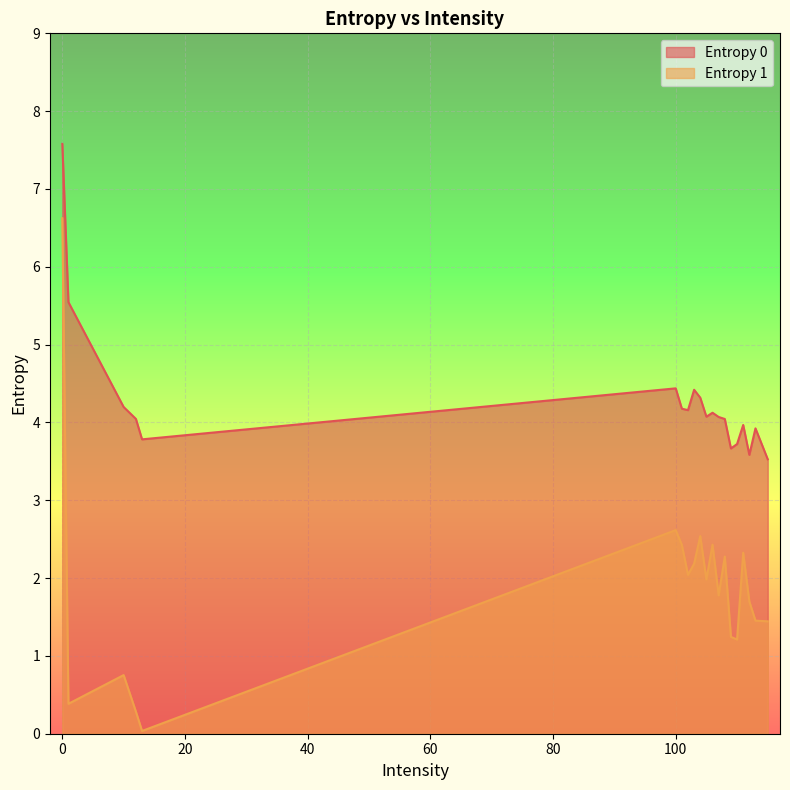

Where is the first local minimum for Entropy 1?

1